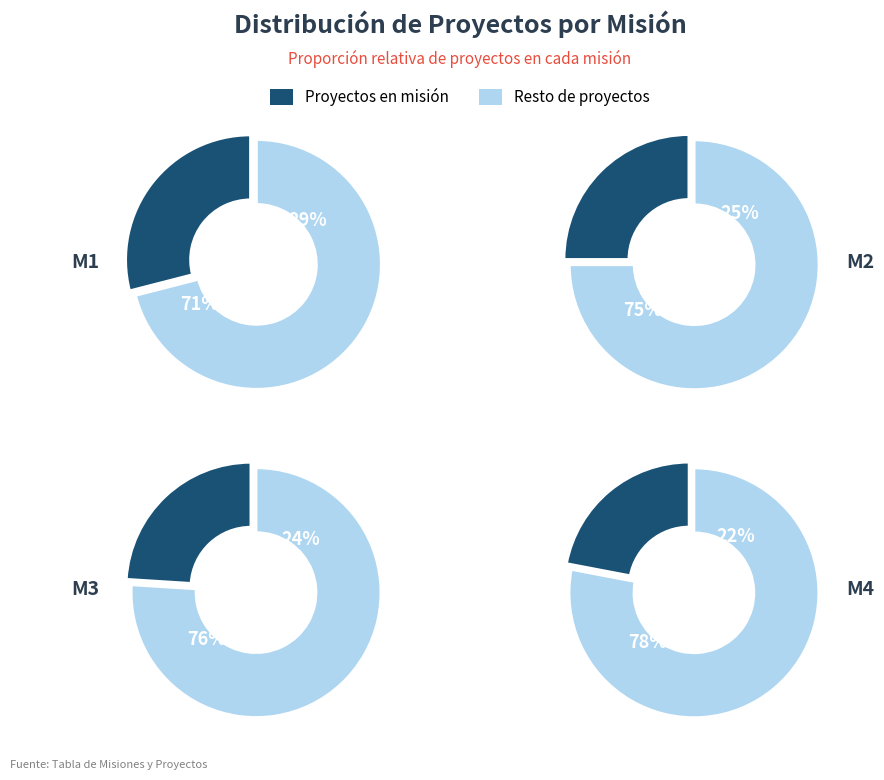

What percentage is the M3 slice, to the nearest percent?

24%